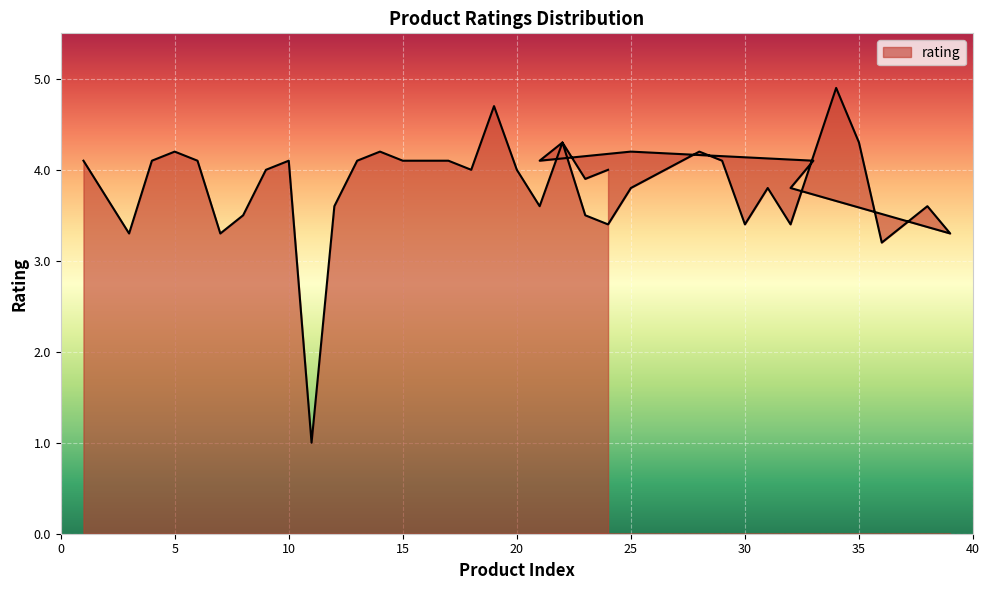

Reading left to right, what are all the values shown in this chart?

4.1	3.3	4.1	4.2	4.1	3.3	3.5	4.0	4.1	1.0	3.6	4.1	4.2	4.1	4.1	4.0	4.7	4.0	3.6	4.3	3.5	3.4	3.8	4.2	4.1	3.4	3.8	3.4	4.9	4.3	3.2	3.6	3.3	3.8	4.1	4.2	4.1	4.3	3.9	4.0